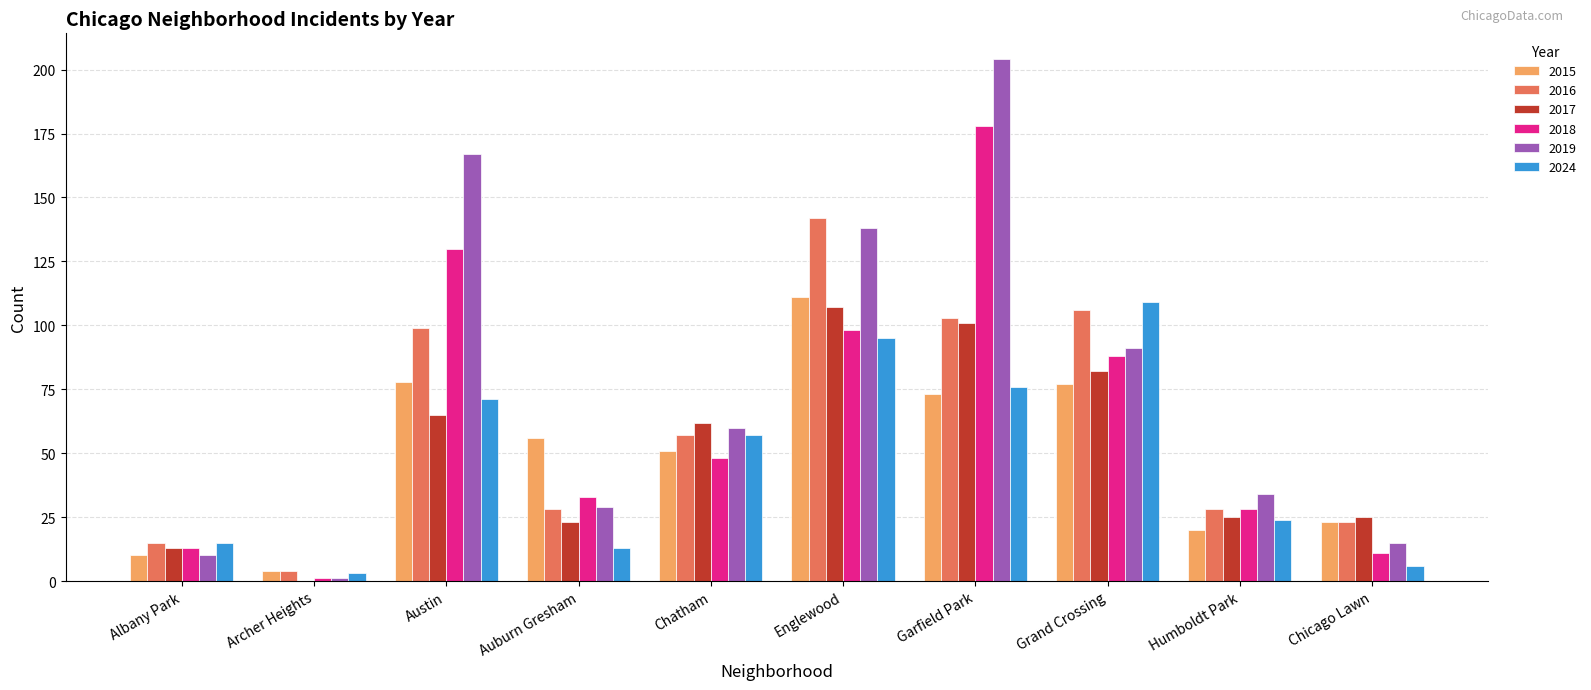

Is the value of 2018 at Grand Crossing greater than the value of 2019 at Chicago Lawn?

Yes